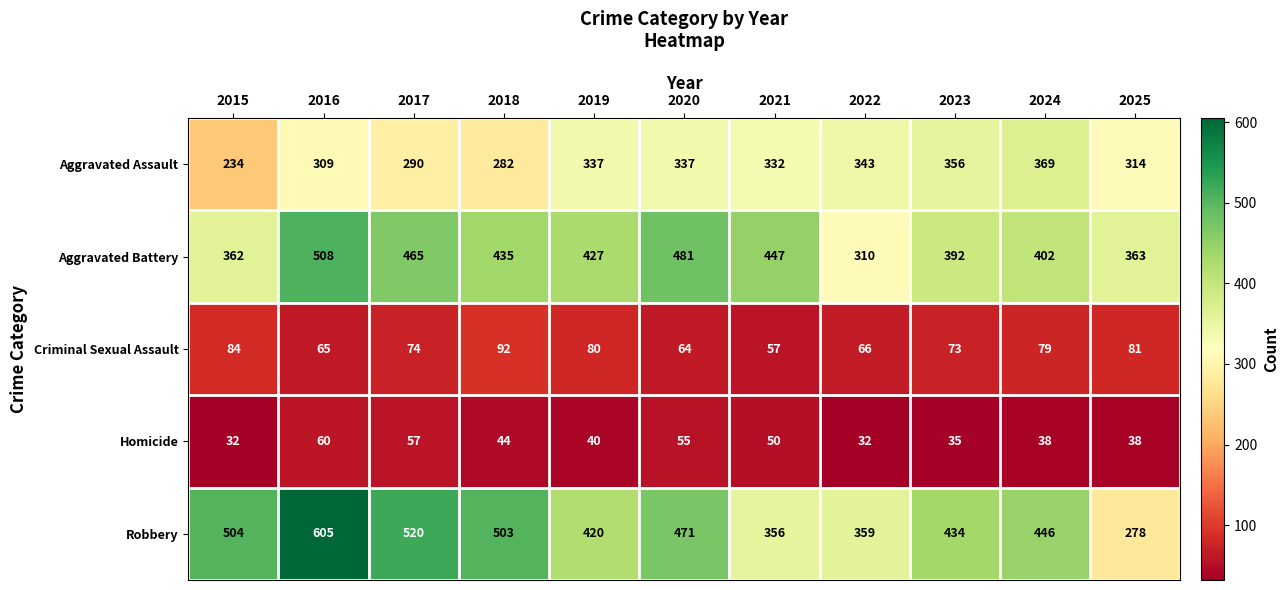

Which series has the largest range (max minus min)?

Robbery